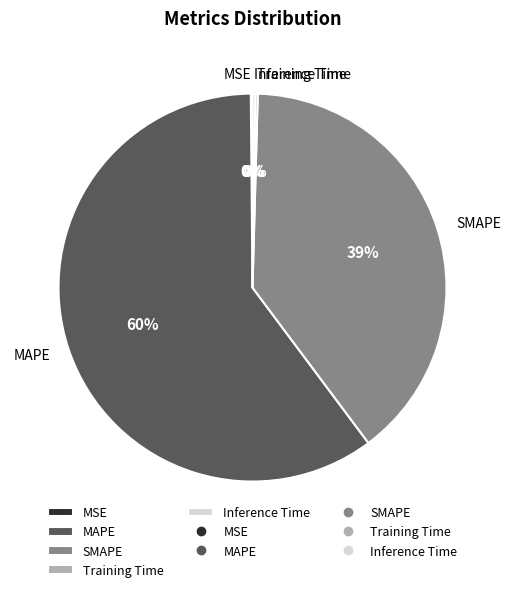

Which slice is the largest?

MAPE